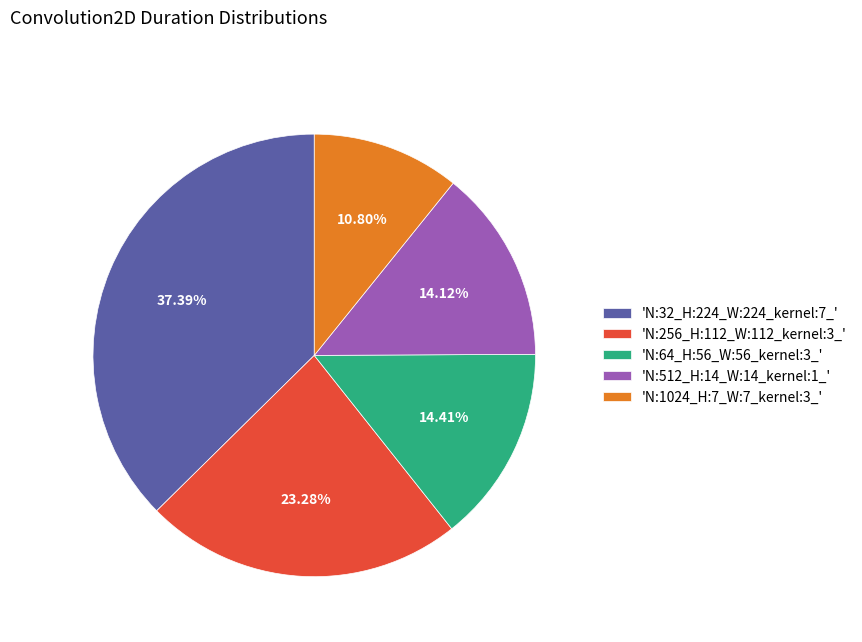

Is the sum of 'N:64_H:56_W:56_kernel:3_' and 'N:1024_H:7_W:7_kernel:3_' greater than half?

No